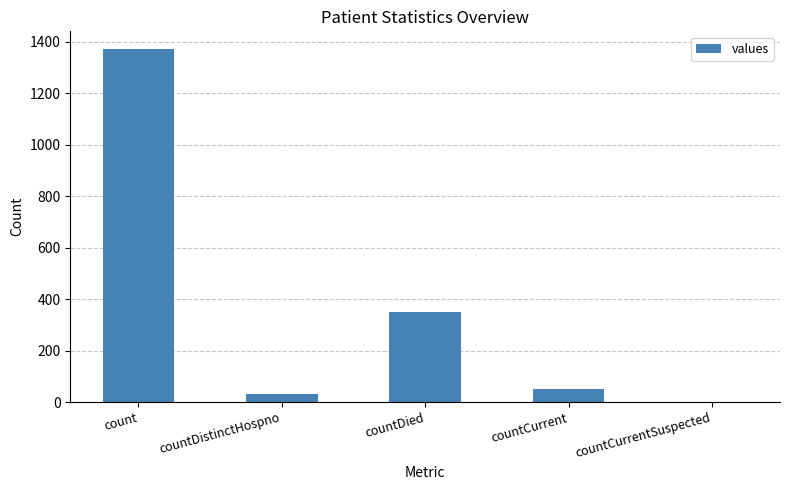

Approximately how many times larger is the value at countDistinctHospno compared to countCurrent?

0.6